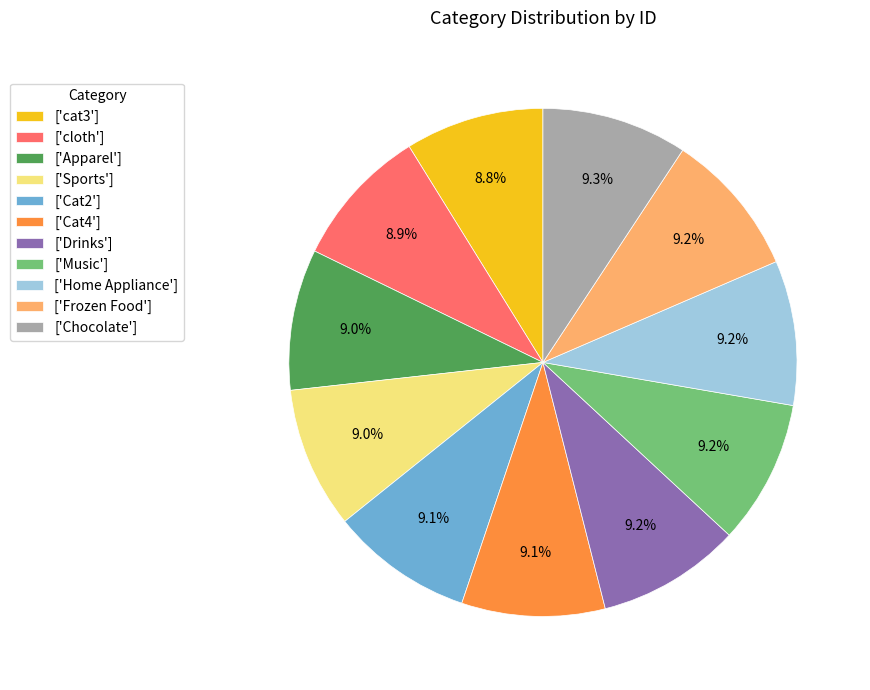

To the nearest percent, what is the average slice percentage?

9%